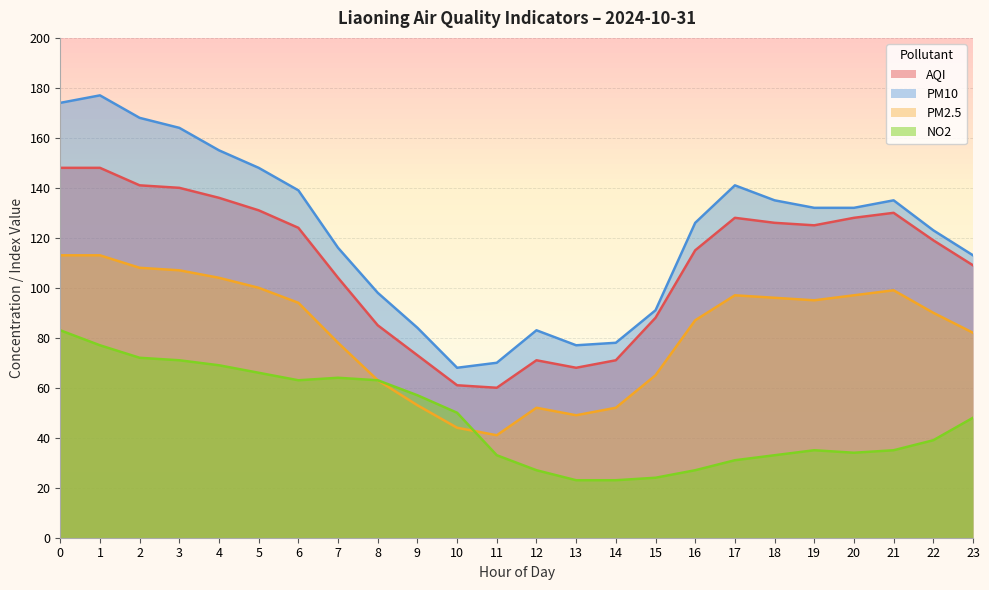

What is the total value across all series at 14?

224